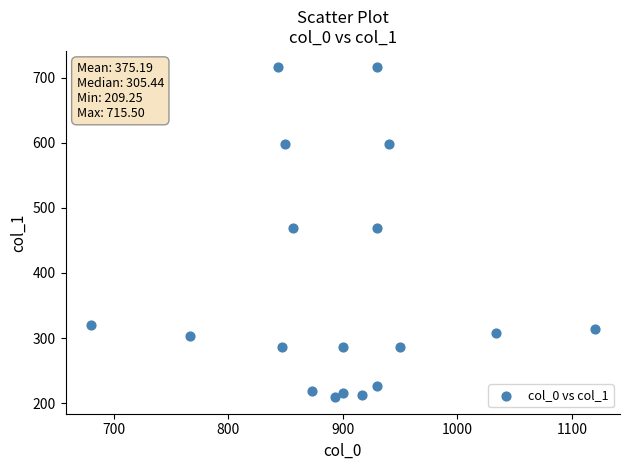

What is the range of X values (max minus min)?

440.0